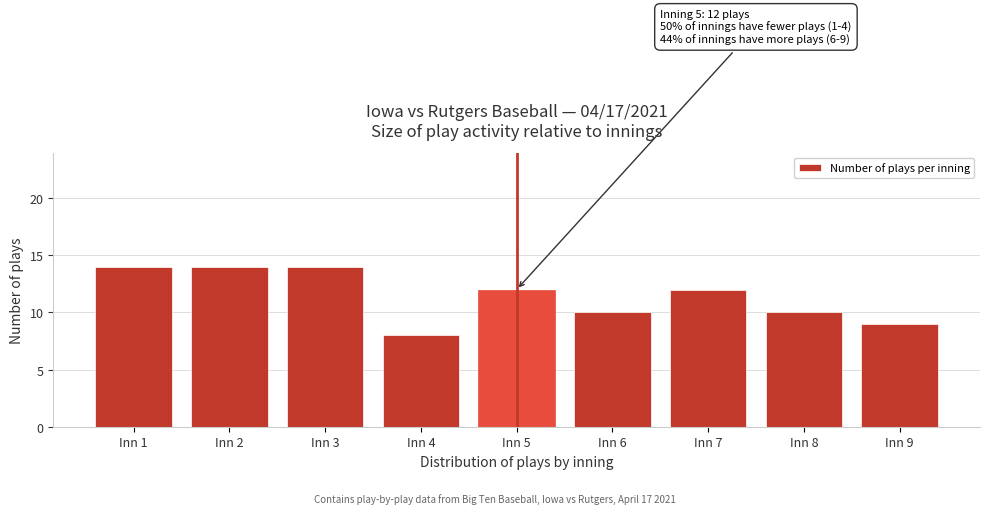

Reading left to right, extract all data points from this chart.

Inn 1=14	Inn 2=14	Inn 3=14	Inn 4=8	Inn 5=12	Inn 6=10	Inn 7=12	Inn 8=10	Inn 9=9